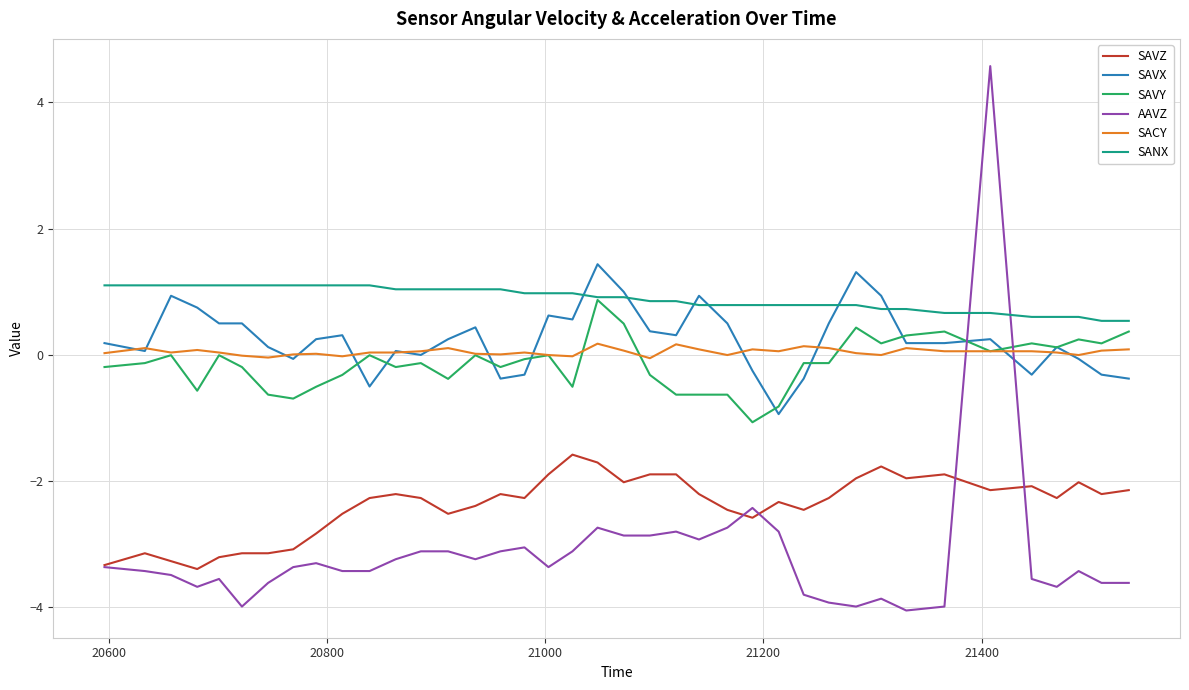

True or false: SAVZ and SANX intersect in this chart.

False